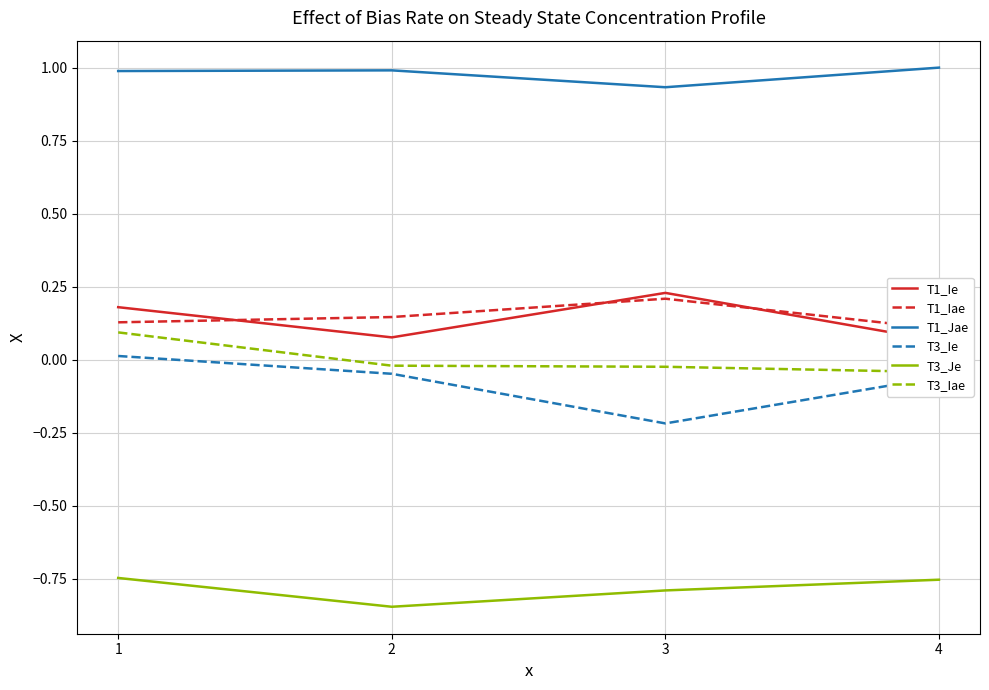

Is this an area chart (filled region under the line)?

No